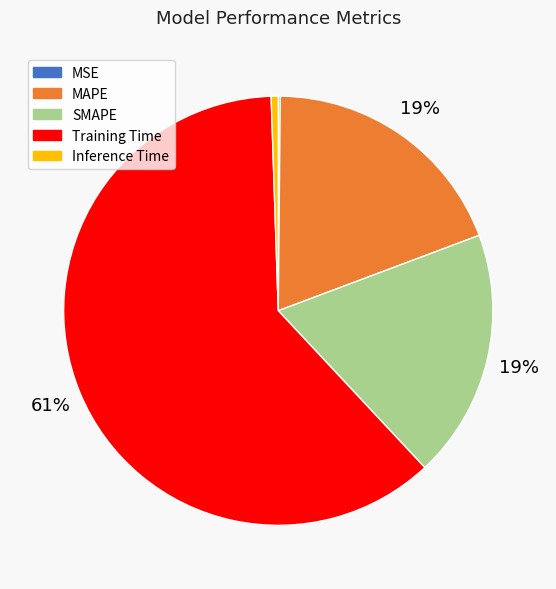

What percentage is the MAPE slice, to the nearest percent?

19%